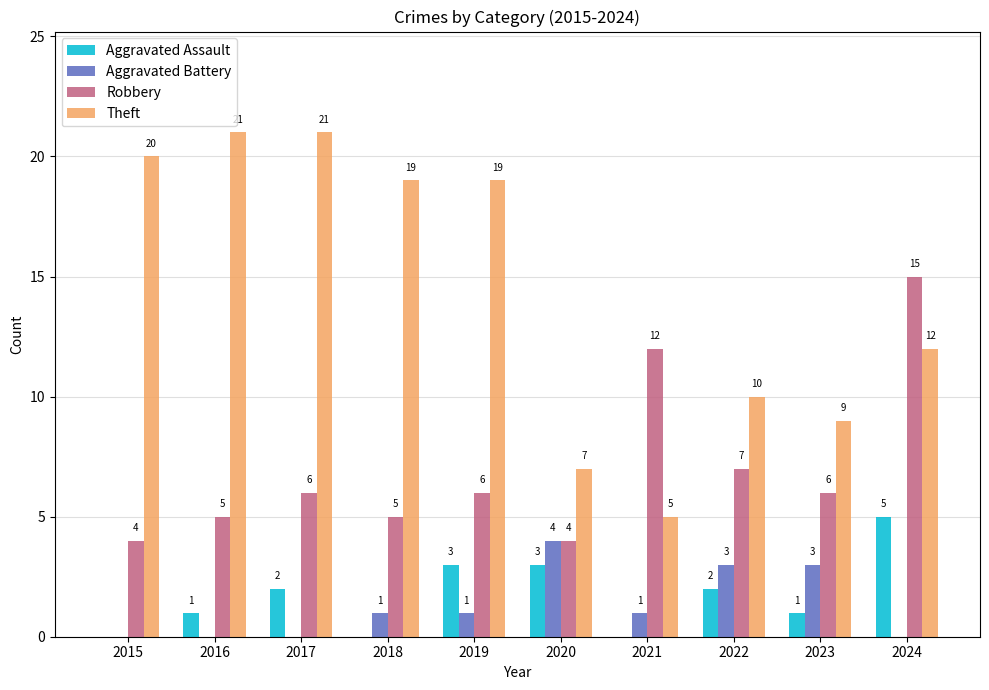

Are the bars grouped side by side (vs. stacked)?

Yes